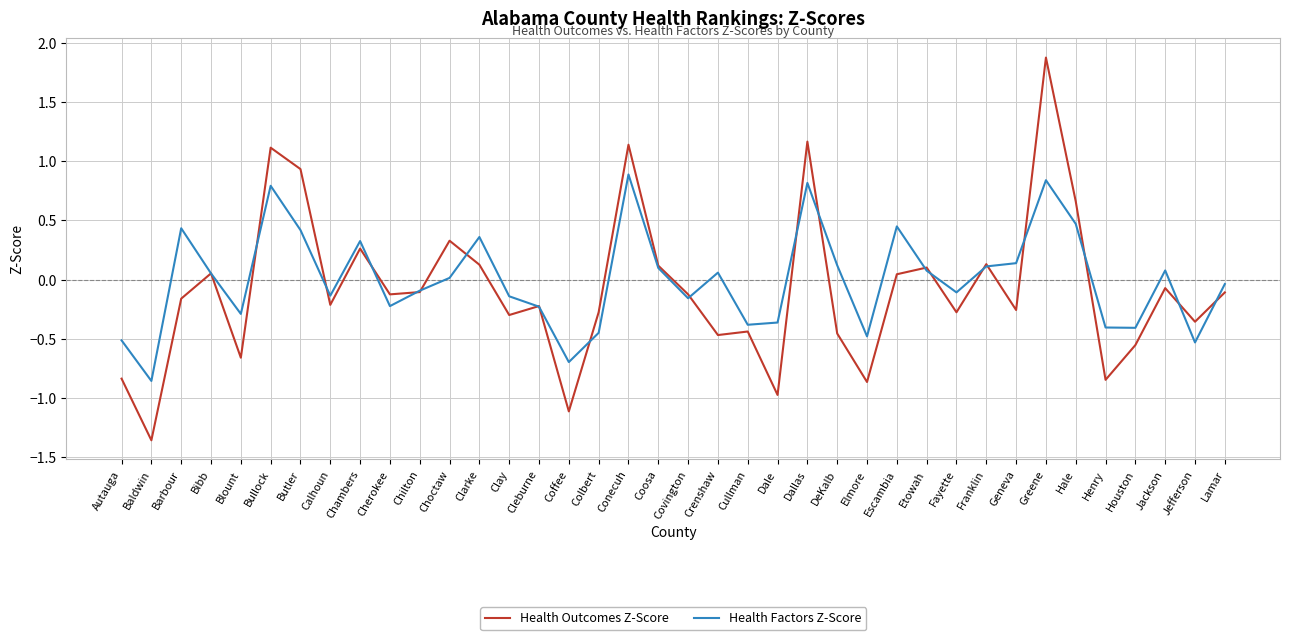

Which category has the highest value across all series?

Greene